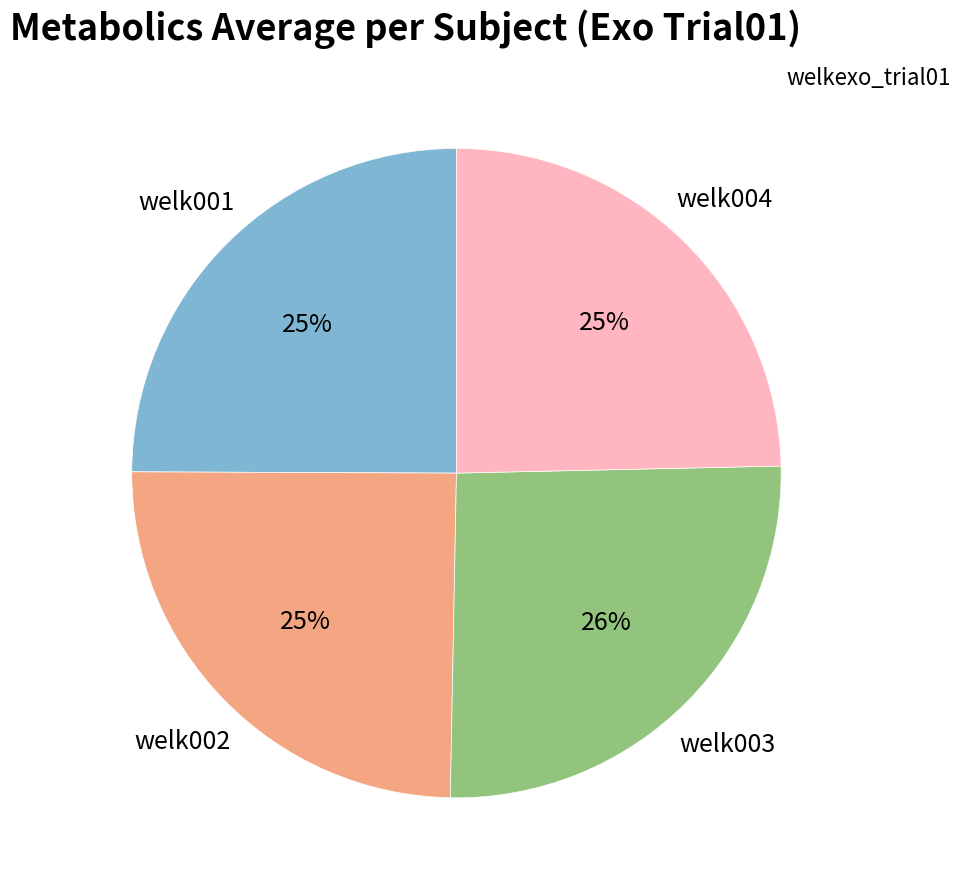

Does any single category account for the majority?

No